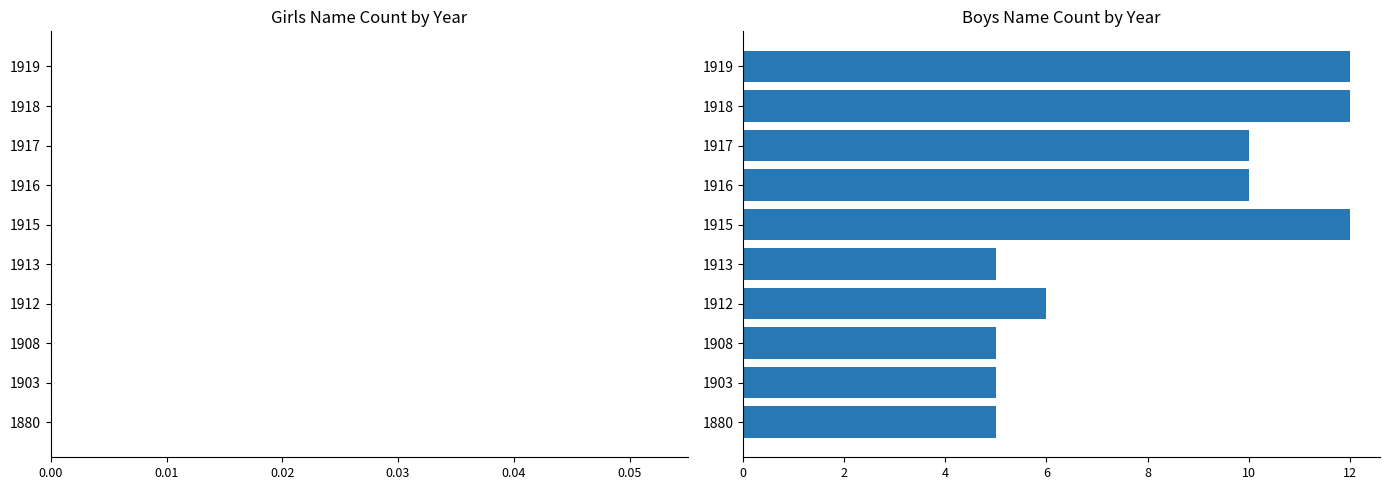

What is the minimum value shown in the chart?

5